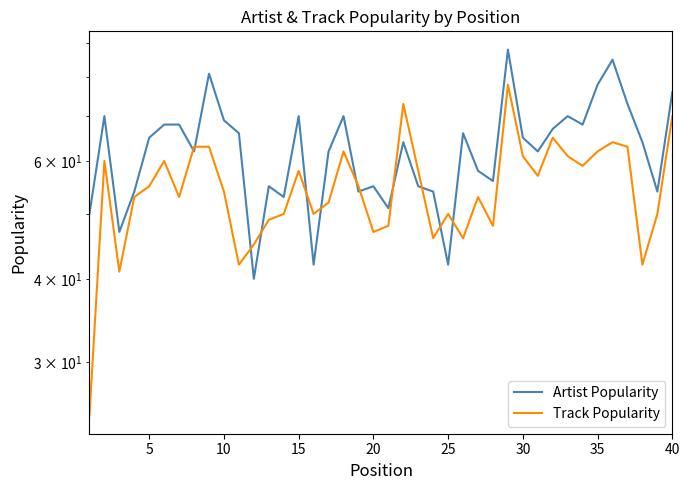

What is the lowest value of the Artist Popularity series?

40